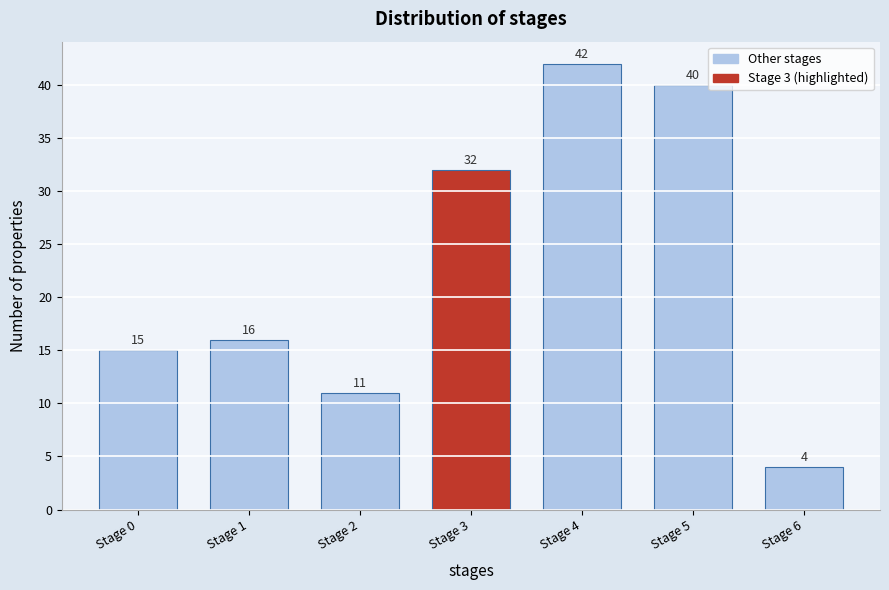

Reading right to left, list all the values displayed in this chart.

4	40	42	32	11	16	15